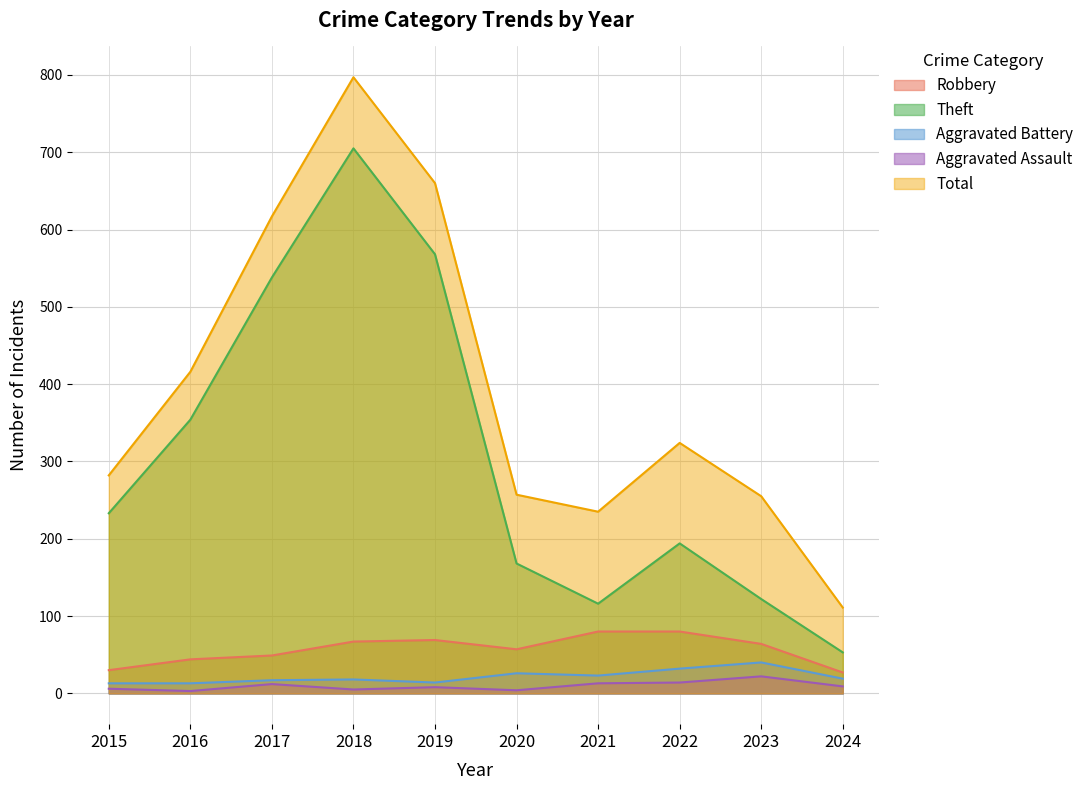

Rank the categories by Robbery value from highest to lowest.

2021, 2022, 2019, 2018, 2023, 2020, 2017, 2016, 2015, 2024